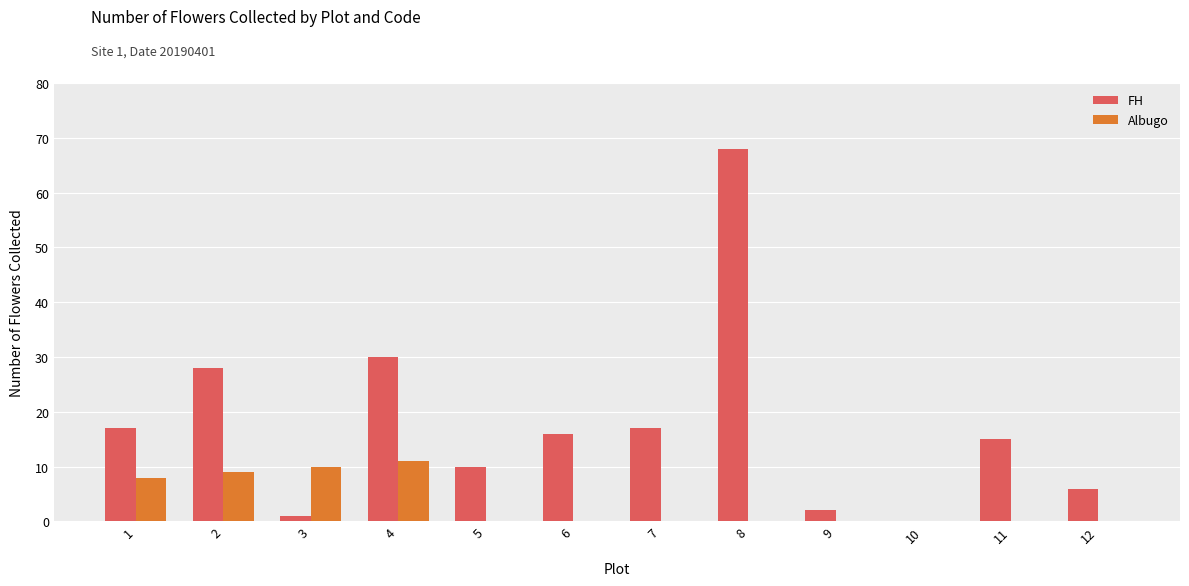

At which label is Albugo closest to 5?

1